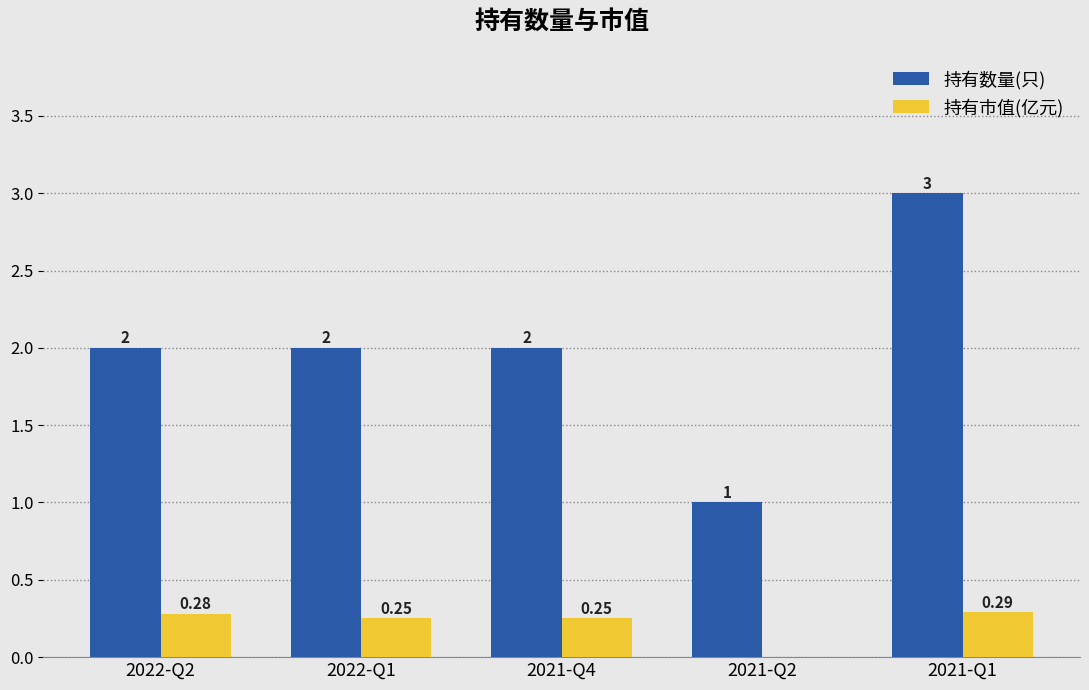

Are the bars horizontal?

No